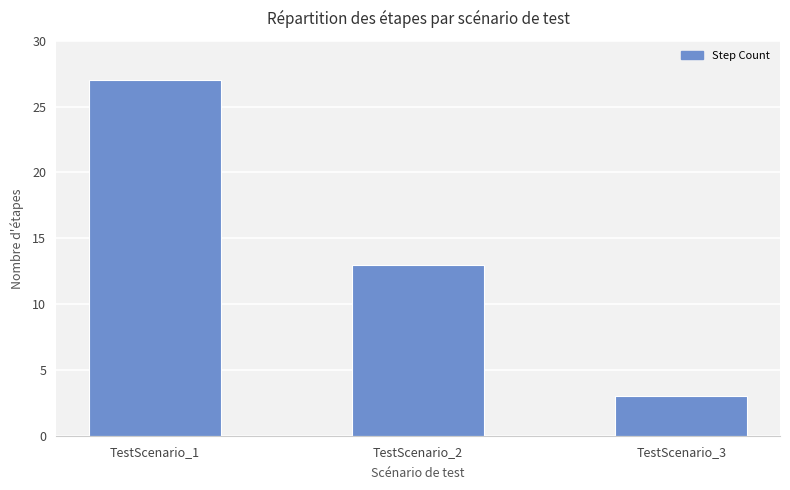

List the labels in order of value, smallest first.

TestScenario_3, TestScenario_2, TestScenario_1